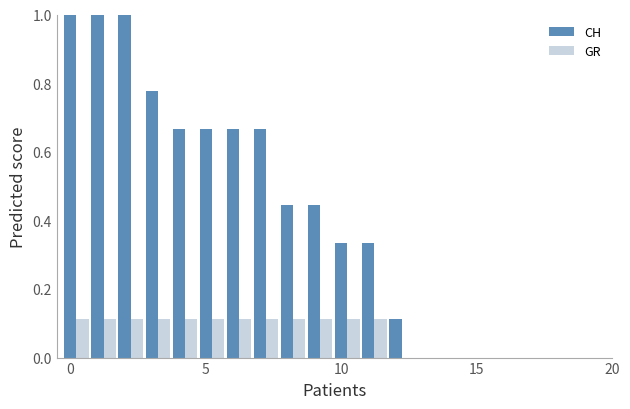

How many groups of bars are there?

20